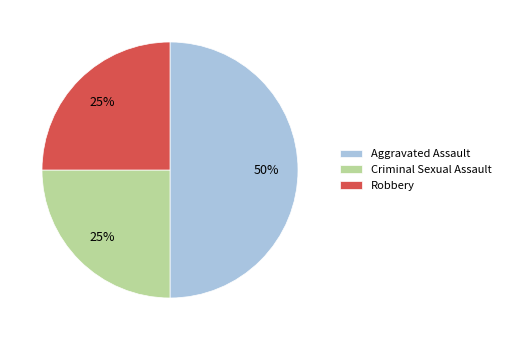

Does Criminal Sexual Assault account for over 50% of the chart?

No